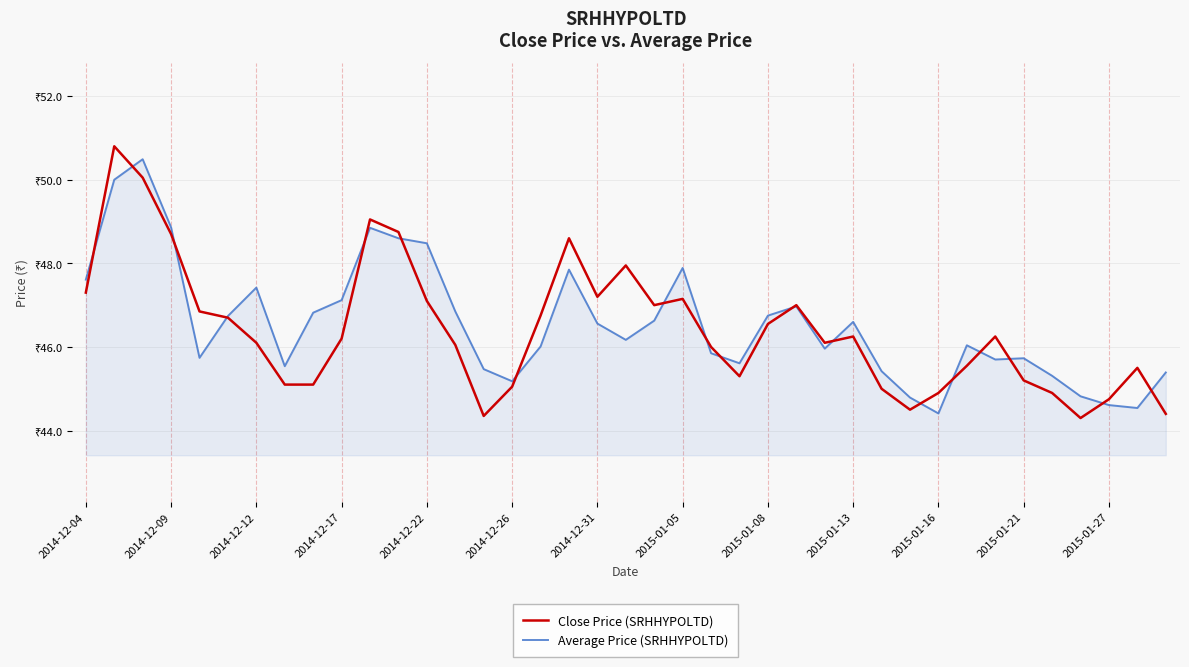

What is the difference between the second highest and second lowest values in the Average Price (SRHHYPOLTD) series?

5.5